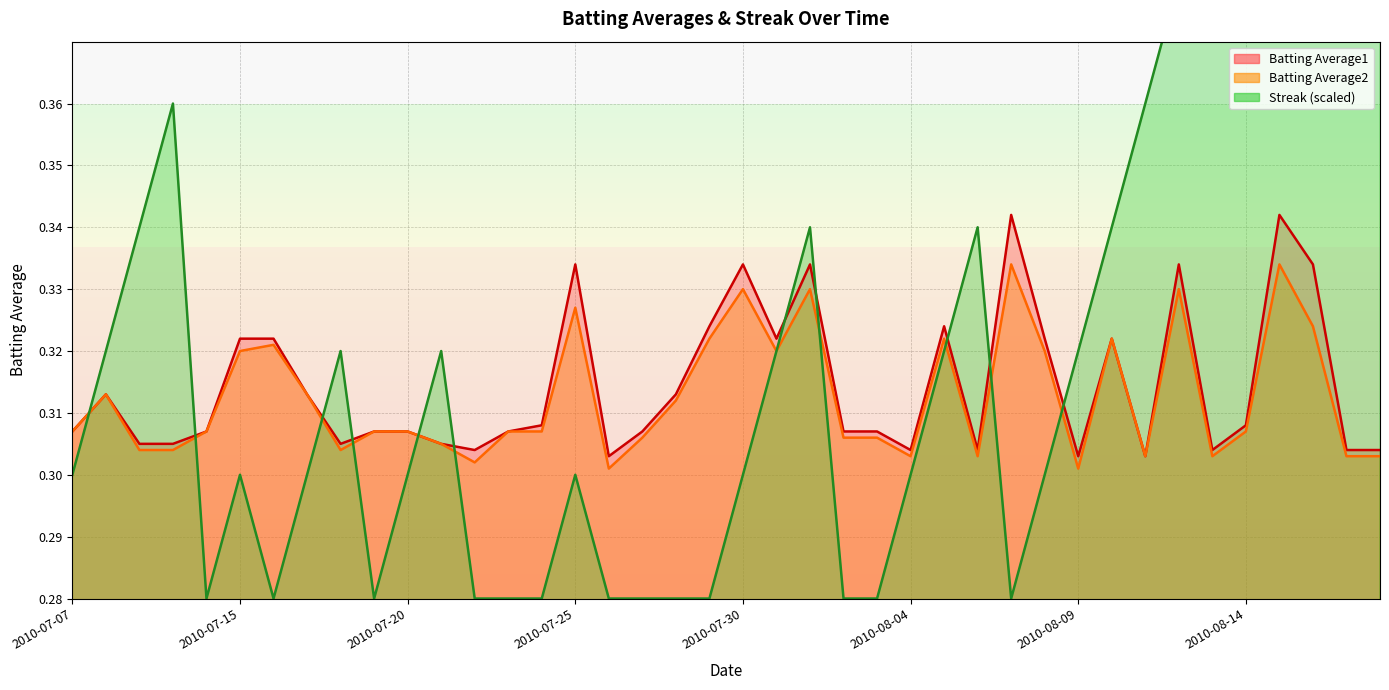

Reading left to right, list all the values displayed in this chart.

Batting Average1: 0.3	0.3	0.3	0.3	0.3	0.3	0.3	0.3	0.3	0.3	0.3	0.3	0.3	0.3	0.3	0.3	0.3	0.3	0.3	0.3	0.3	0.3	0.3	0.3	0.3	0.3	0.3	0.3	0.3	0.3	0.3	0.3	0.3	0.3	0.3	0.3	0.3	0.3	0.3	0.3
Batting Average2: 0.3	0.3	0.3	0.3	0.3	0.3	0.3	0.3	0.3	0.3	0.3	0.3	0.3	0.3	0.3	0.3	0.3	0.3	0.3	0.3	0.3	0.3	0.3	0.3	0.3	0.3	0.3	0.3	0.3	0.3	0.3	0.3	0.3	0.3	0.3	0.3	0.3	0.3	0.3	0.3
Streak: 0.3	0.3	0.3	0.4	0.3	0.3	0.3	0.3	0.3	0.3	0.3	0.3	0.3	0.3	0.3	0.3	0.3	0.3	0.3	0.3	0.3	0.3	0.3	0.3	0.3	0.3	0.3	0.3	0.3	0.3	0.3	0.3	0.4	0.4	0.4	0.4	0.4	0.4	0.5	0.5